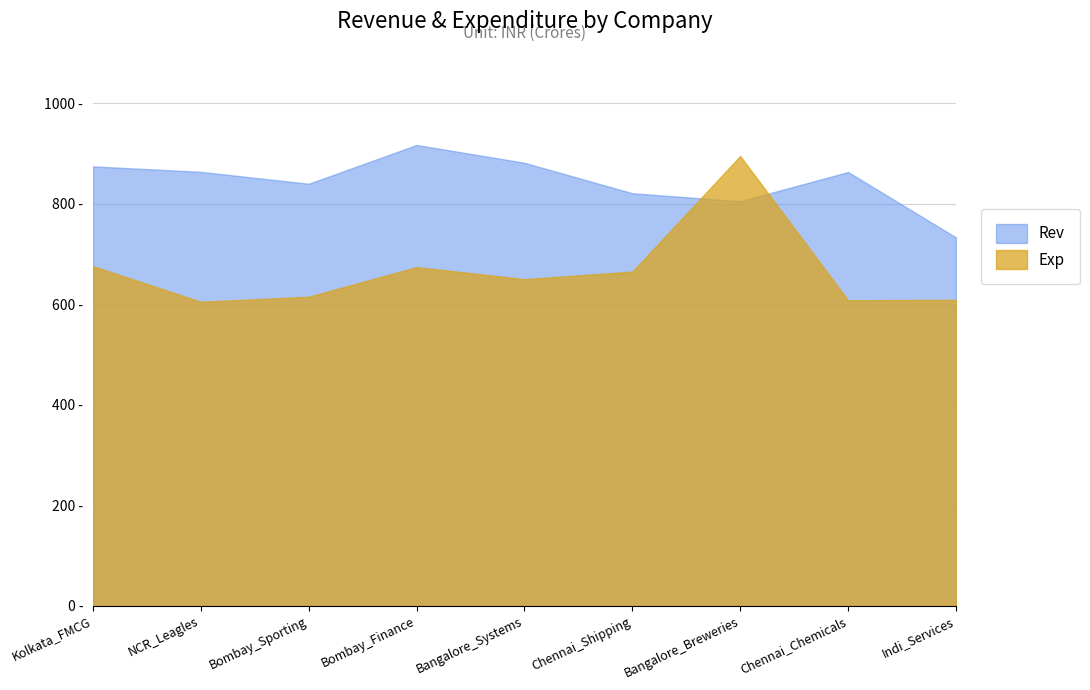

Read the Rev value at Indi_Services.

733.0